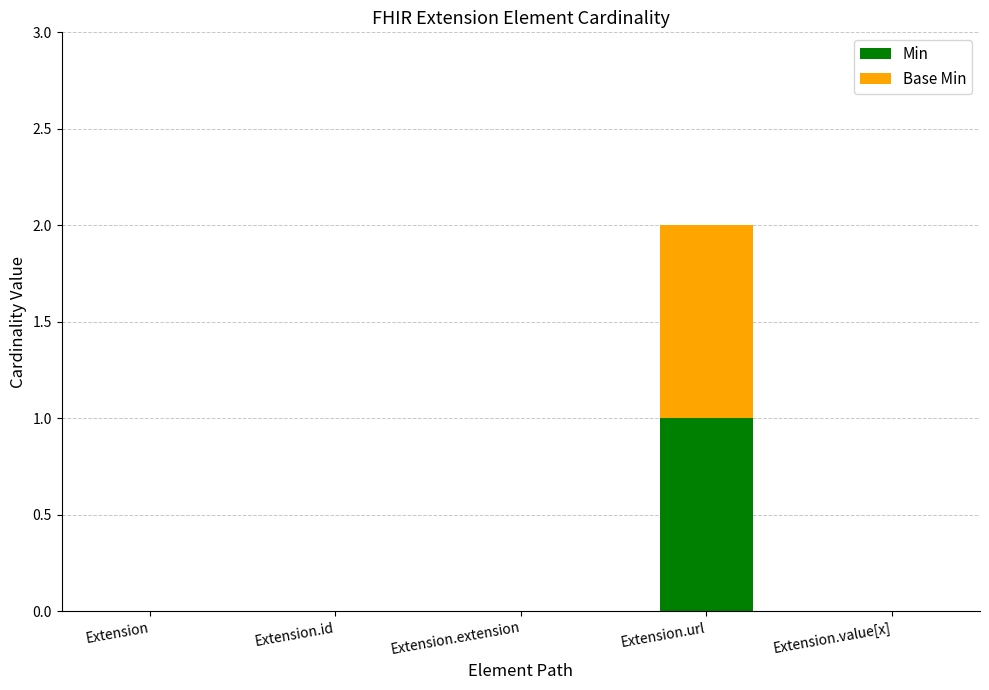

The value of Min at Extension.extension is 0. True or false?

True